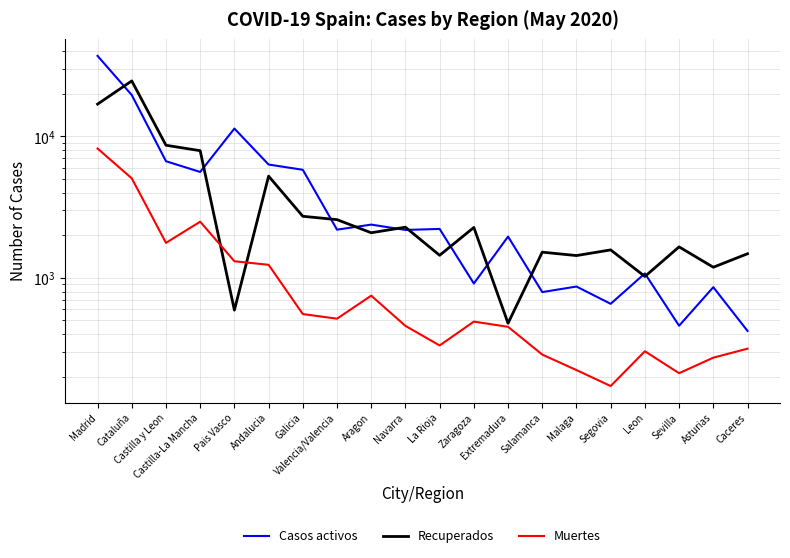

Where is Recuperados nearest to the value 12597?

Castilla y Leon